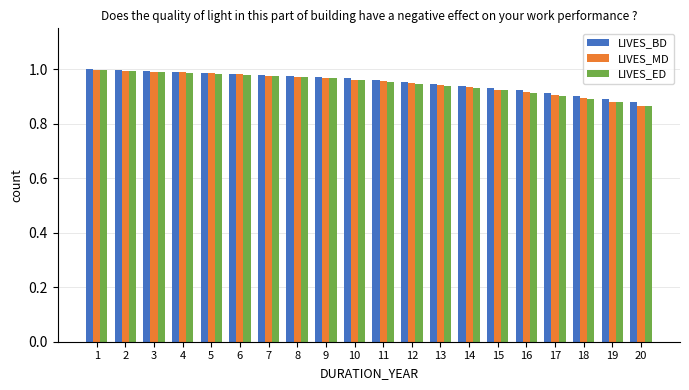

What are all the series names shown in the legend?

LIVES_BD, LIVES_MD, LIVES_ED